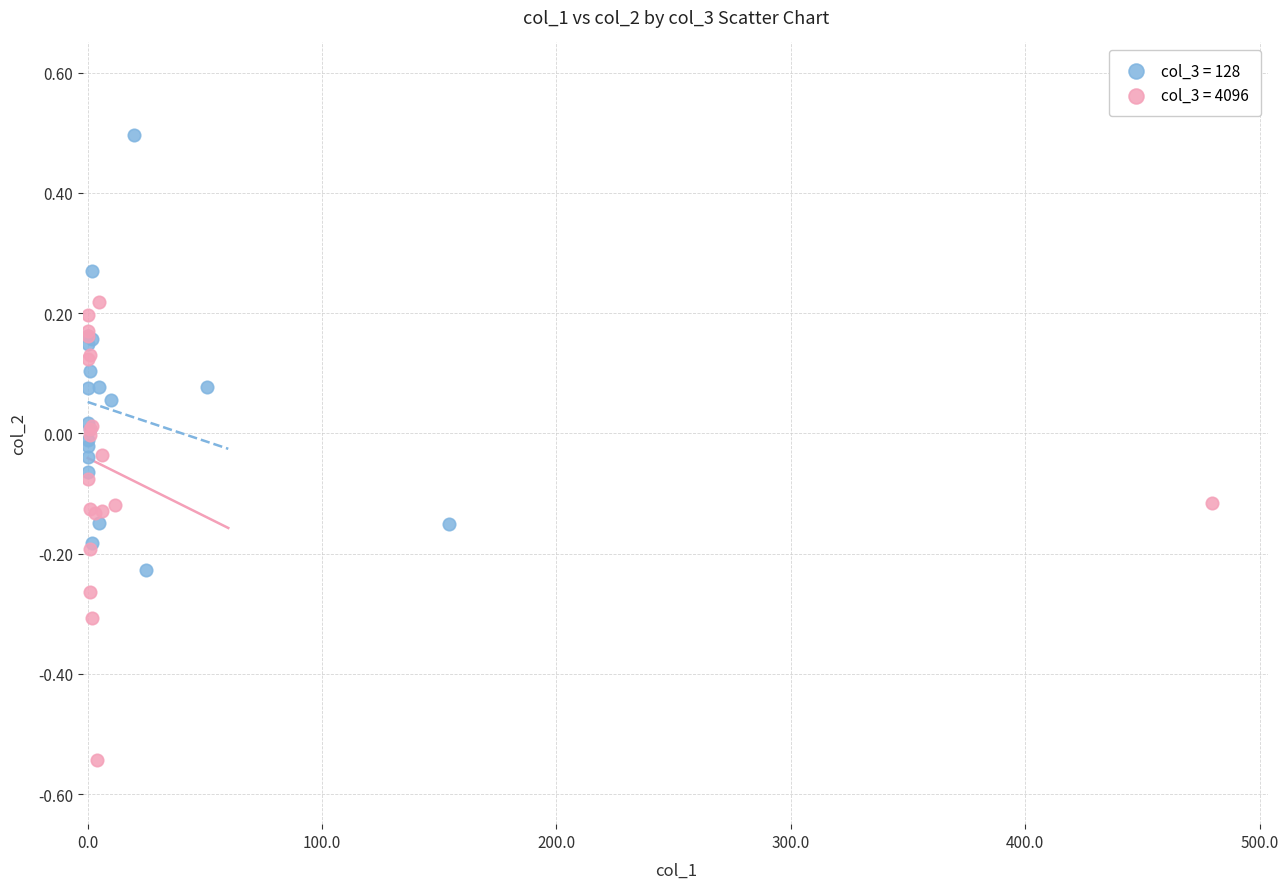

Which series reaches the minimum Y coordinate?

col_3 = 4096